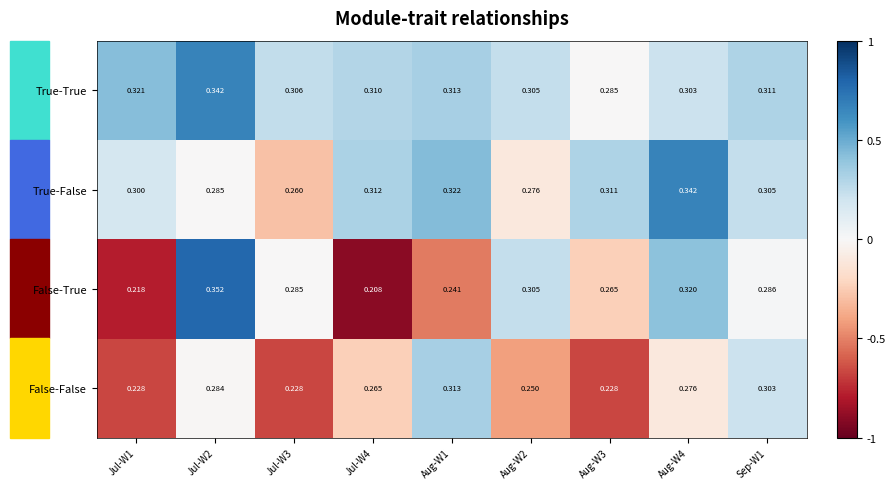

Rank the series by their average value, from highest to lowest.

True-True, True-False, False-True, False-False